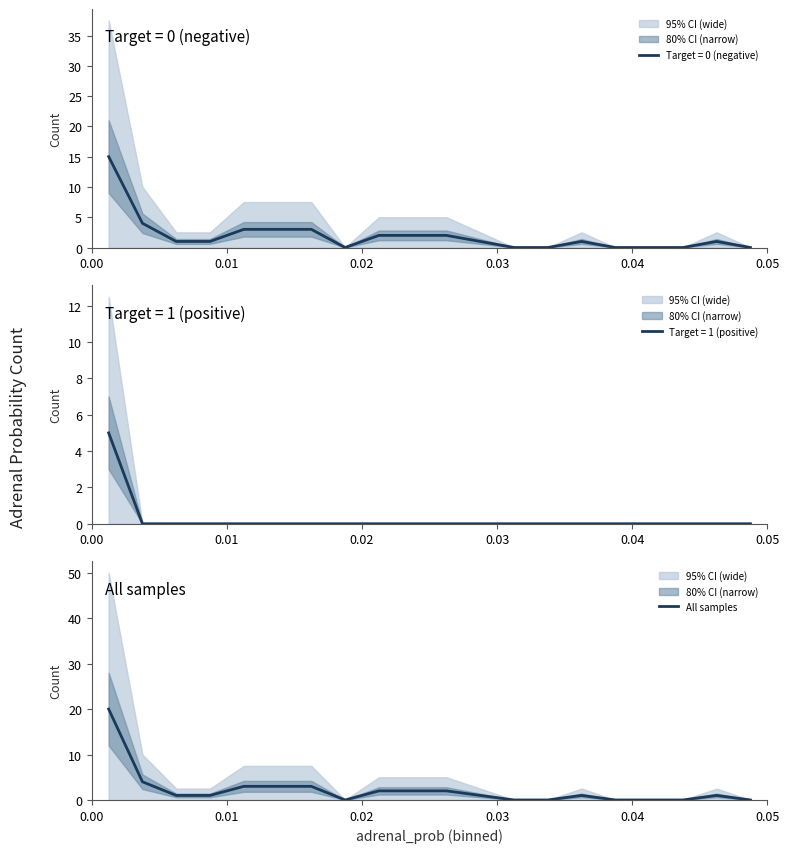

True or false: the data has more than 1 interior local peaks.

True